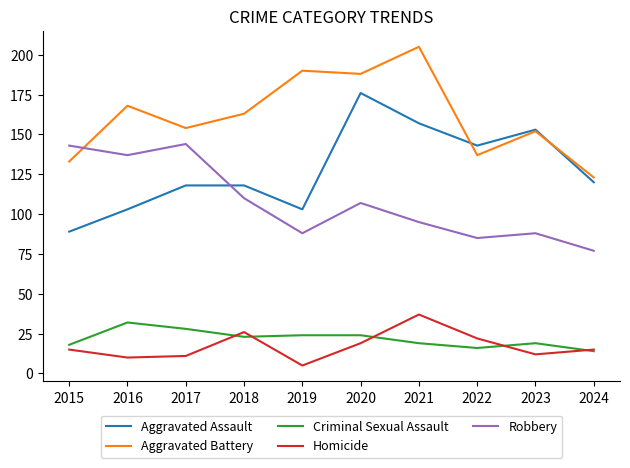

True or false: Aggravated Assault has a value of 67 at 2019.

False